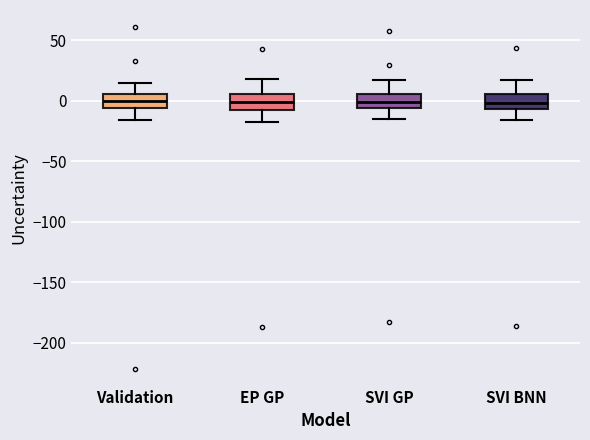

Reading left to right, transcribe this box plot: for each box, give where its median line is, the range the box spans, and where its two whiskers end, as read against the y-axis. The values are not printed on the chart, so give them approximately, as read against the axis.

Validation: median 0, box -5 to 5, whiskers -15 to 15
EP GP: median 0, box -5 to 5, whiskers -20 to 20
SVI GP: median 0, box -5 to 5, whiskers -15 to 15
SVI BNN: median 0, box -5 to 5, whiskers -15 to 15